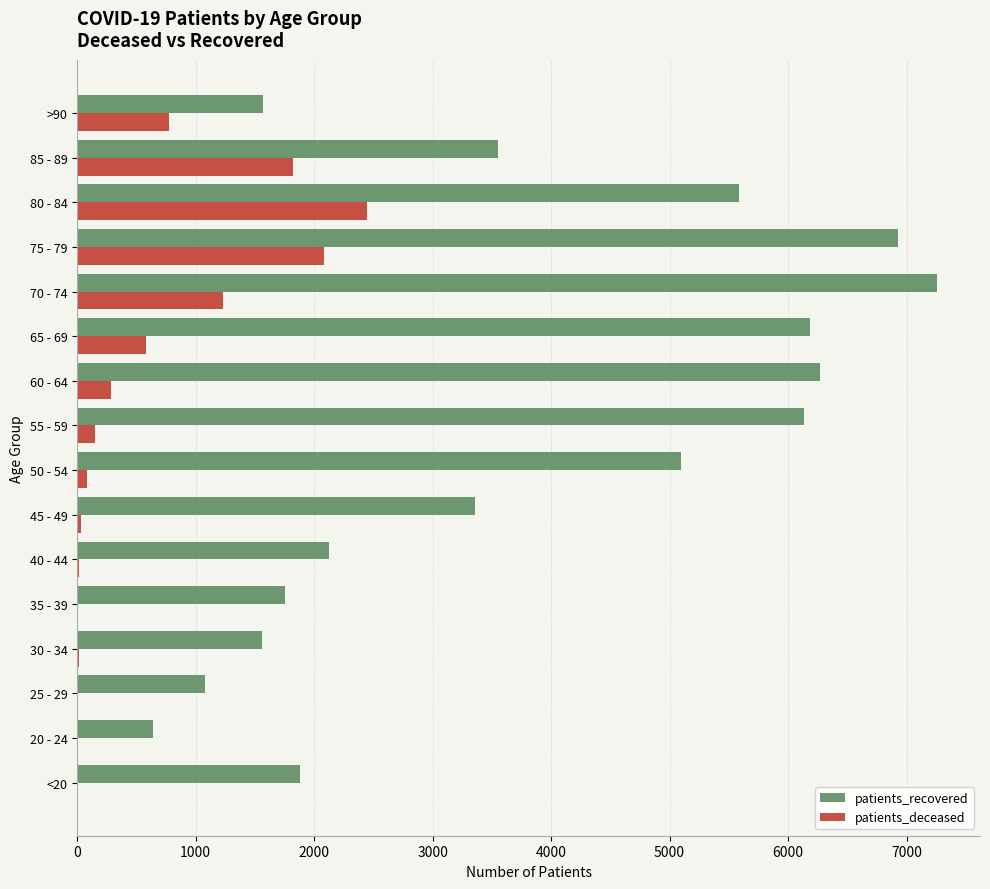

What are all the series names shown in the legend?

patients_recovered, patients_deceased